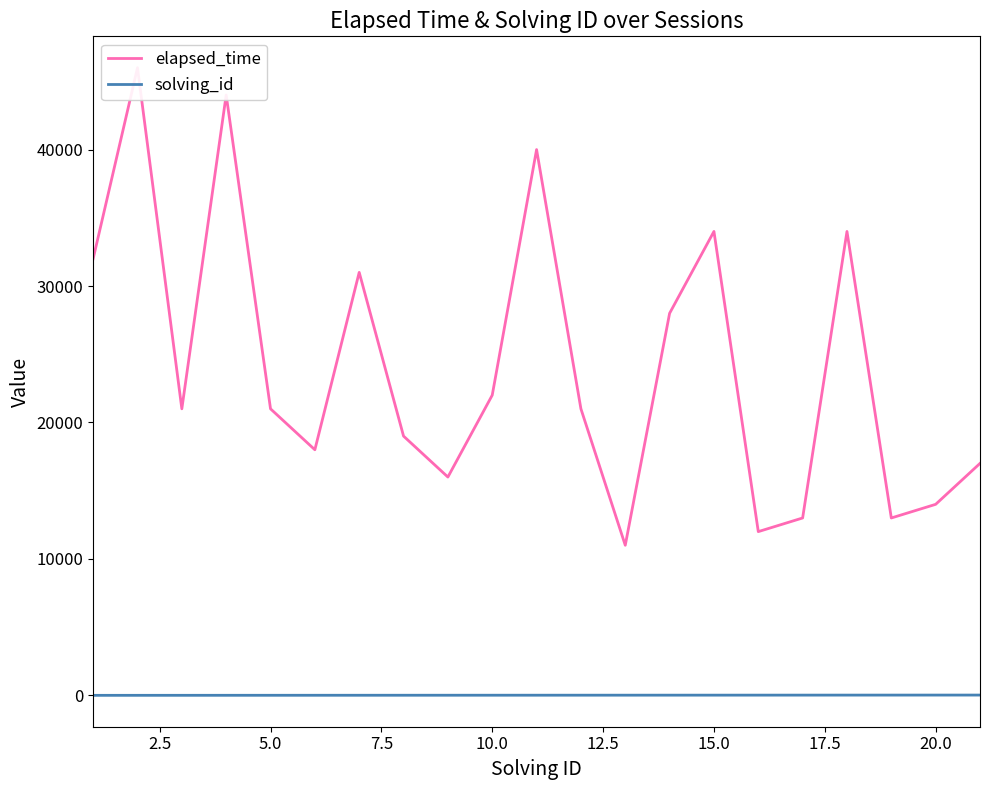

How many values in the elapsed_time series exceed 21000?

9